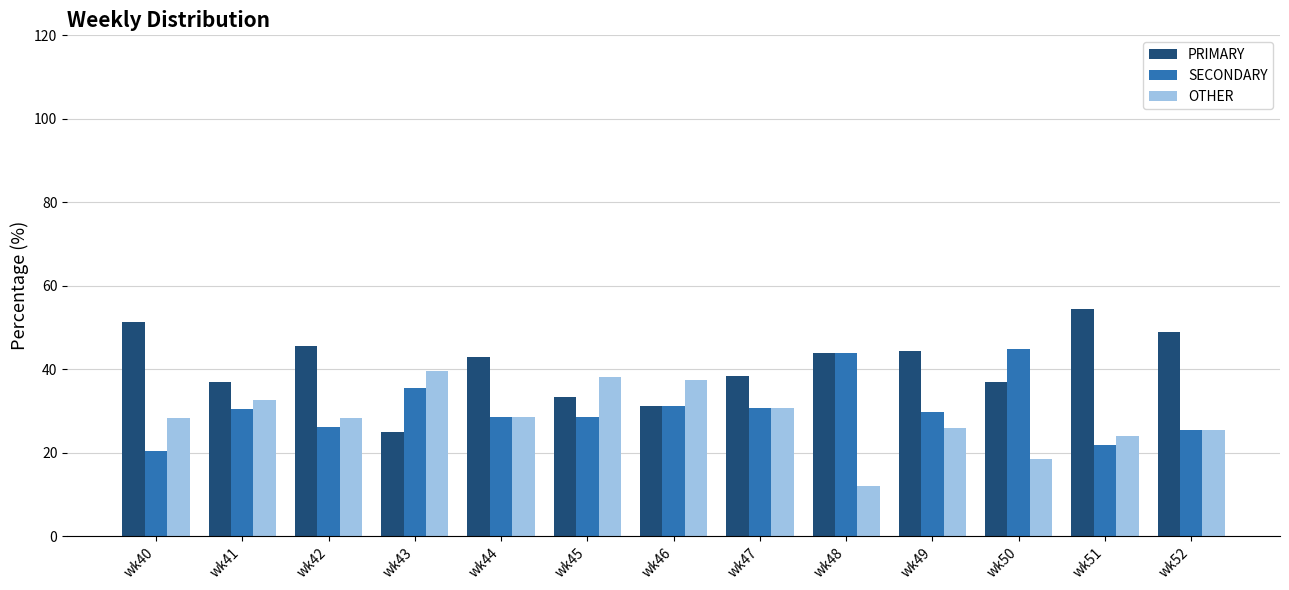

Which label corresponds to the largest value in the chart?

wk51